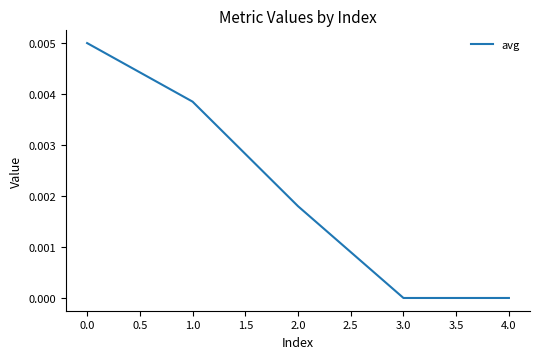

True or false: there are more than 2 points higher than both neighbors.

False